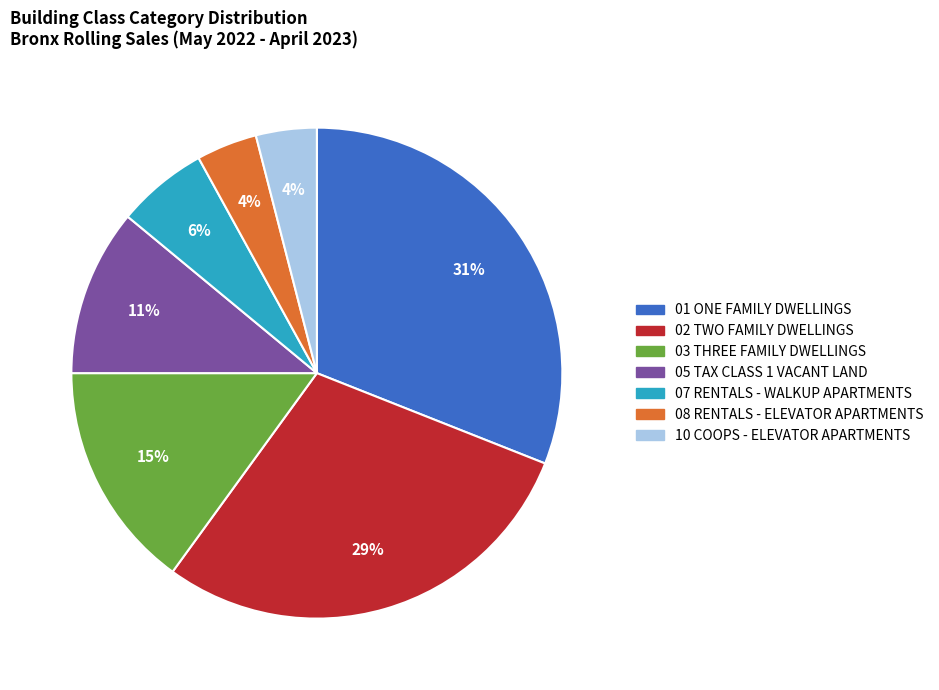

Which category has the biggest portion of the pie?

01 ONE FAMILY DWELLINGS